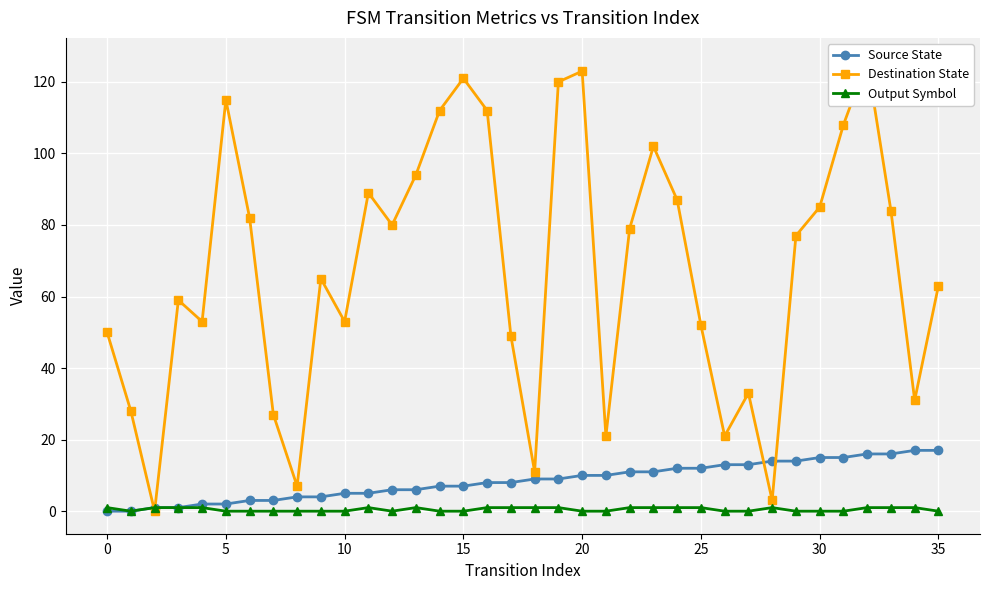

After their last crossing, which series has the higher values: Destination State or Output Symbol?

Destination State